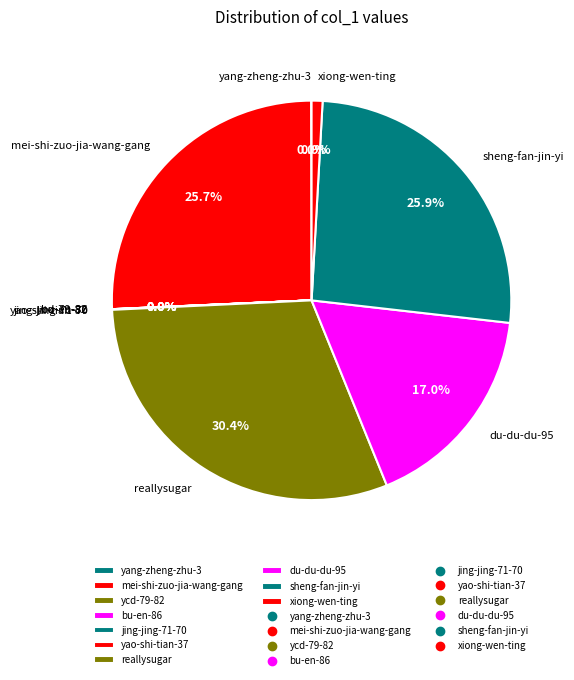

To the nearest percent, what portion does sheng-fan-jin-yi represent?

26%